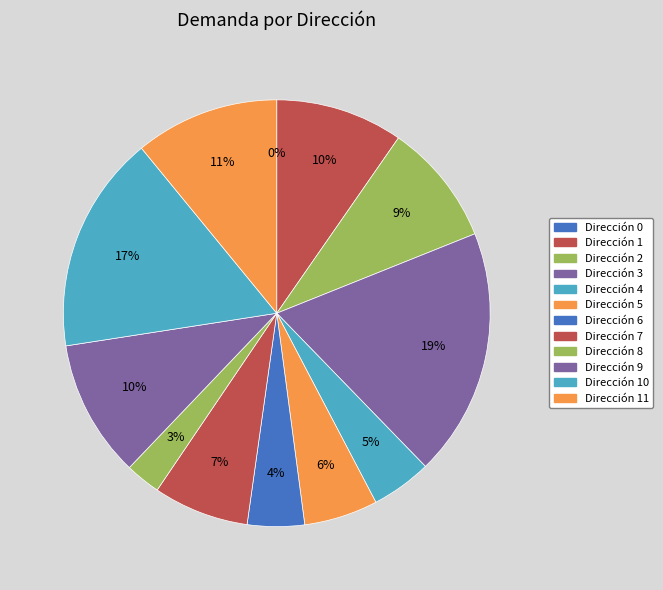

Between 0 and 1, which is larger?

1